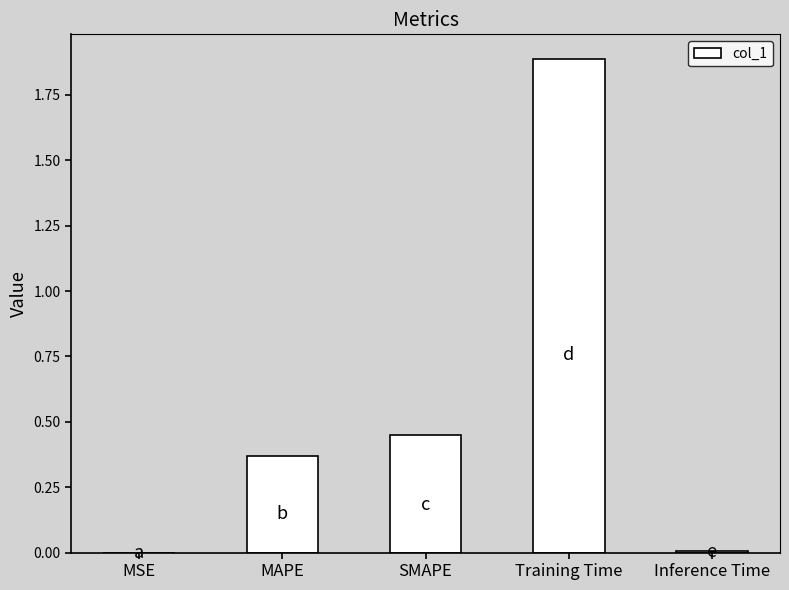

Read the value at Training Time.

1.9